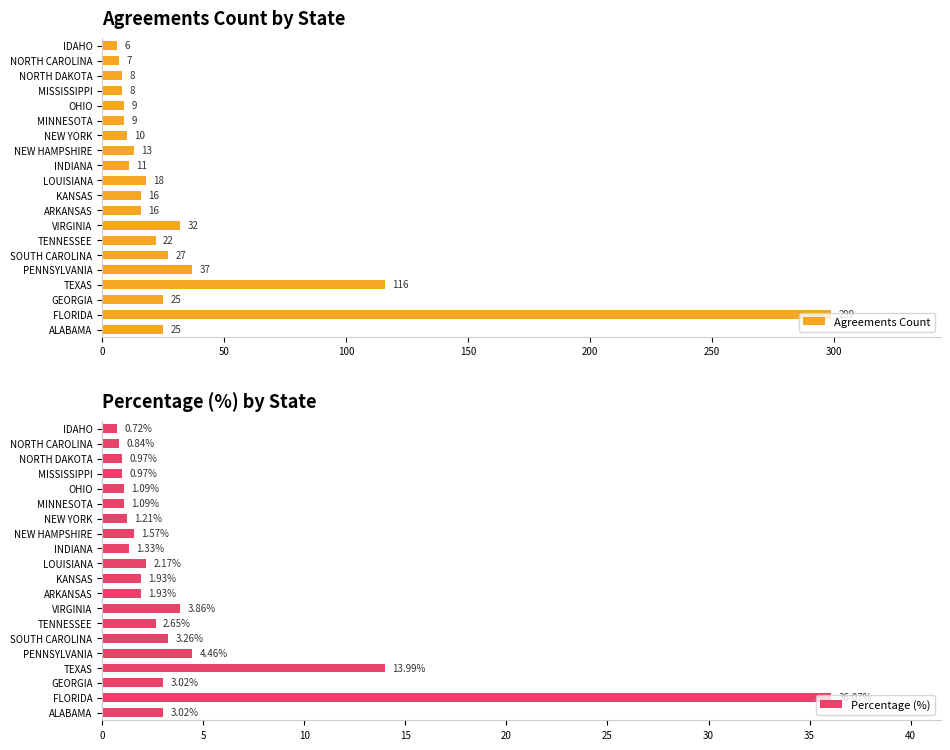

What is the difference between the Agreements Count values at PENNSYLVANIA and NORTH CAROLINA?

30